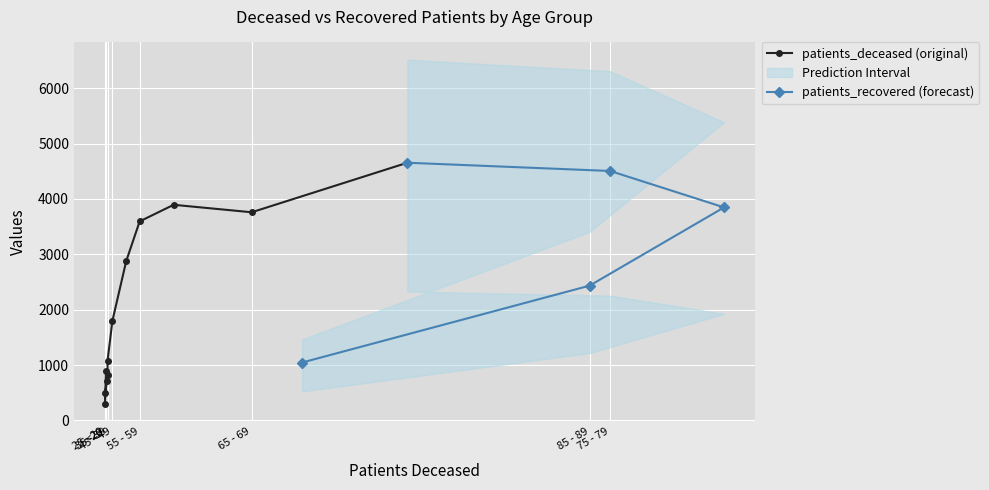

What is the spread (max minus min) of values at 25 - 29?

497